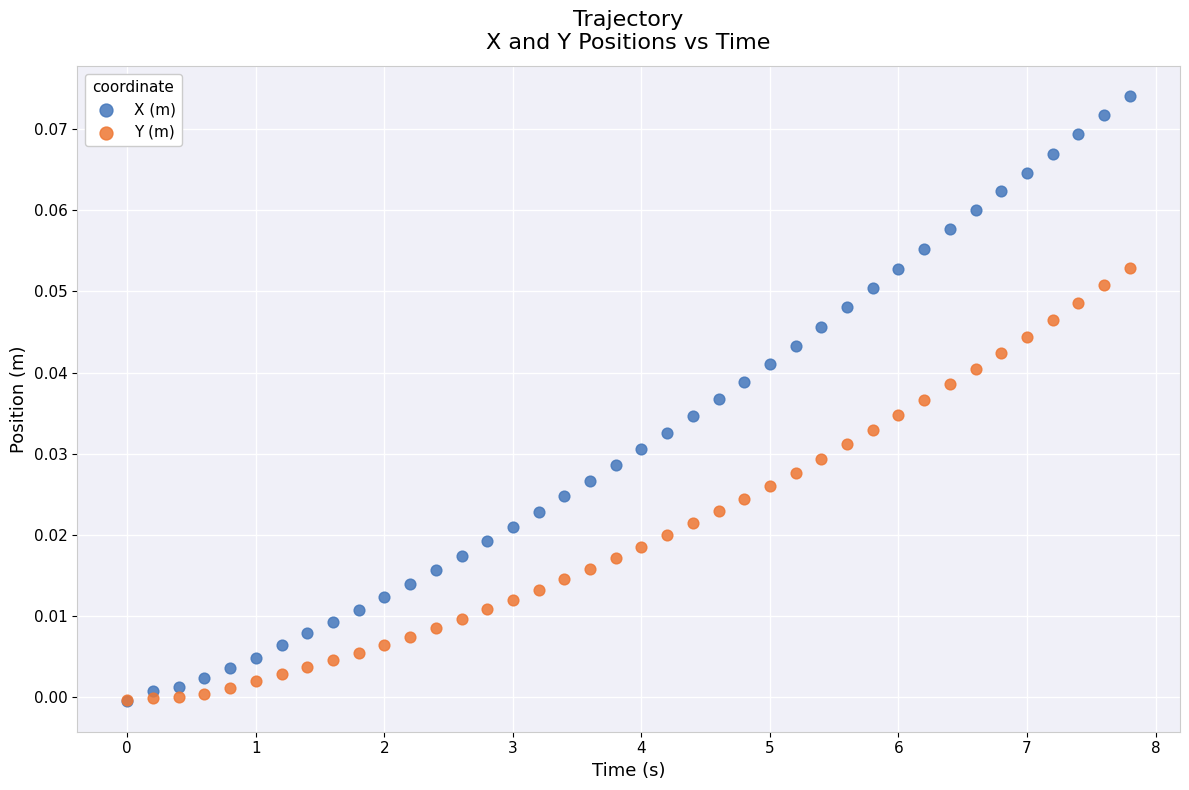

Which series contains the highest Y value?

X (m)